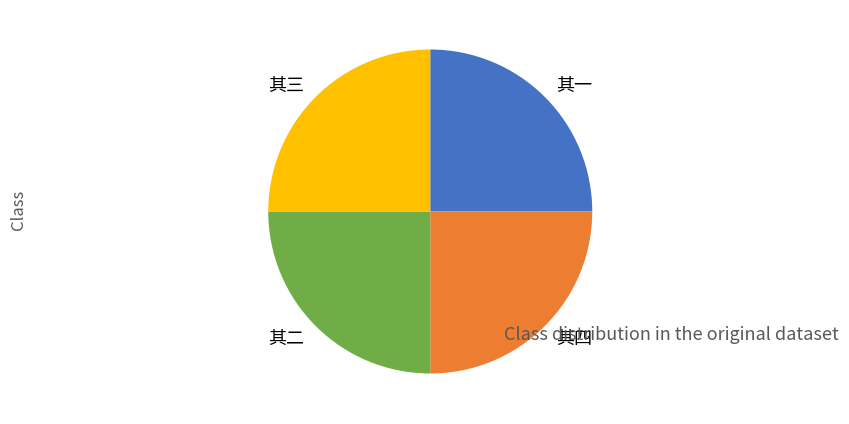

Is it true that 其三 is 25% of the pie?

True